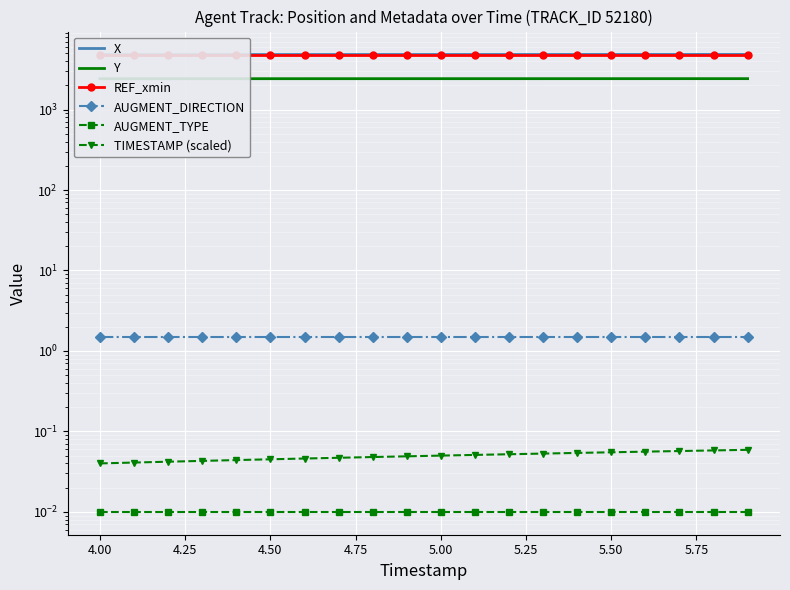

True or false: AUGMENT_TYPE has a value of 0.0 at 4.00.

False